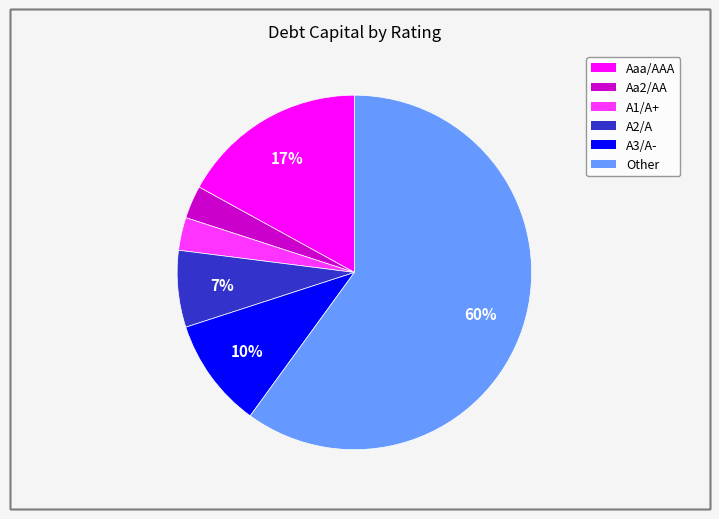

To the nearest percent, what is the average slice percentage?

17%